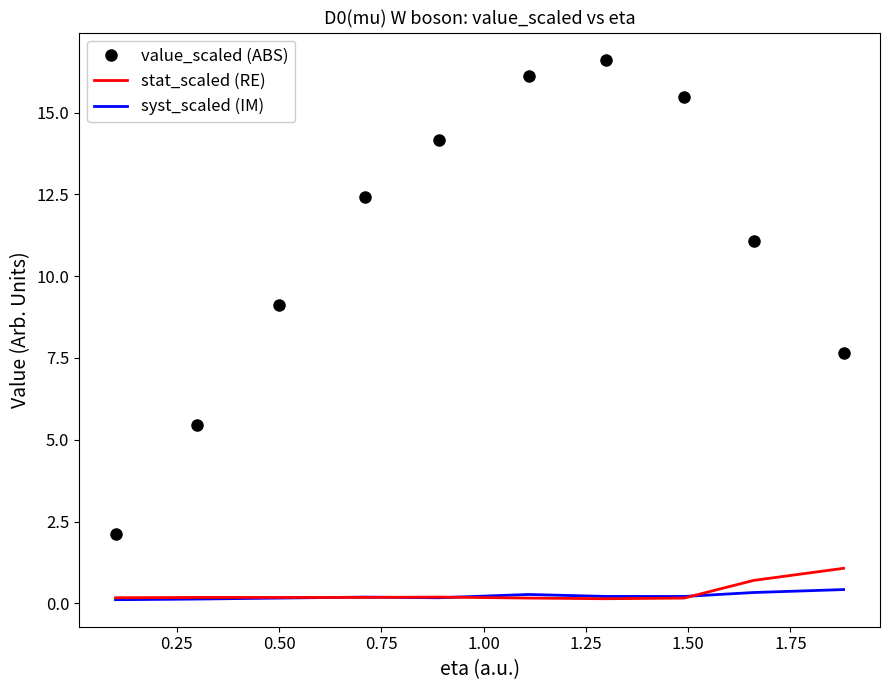

Which series has the largest total across all categories?

value_scaled (ABS)